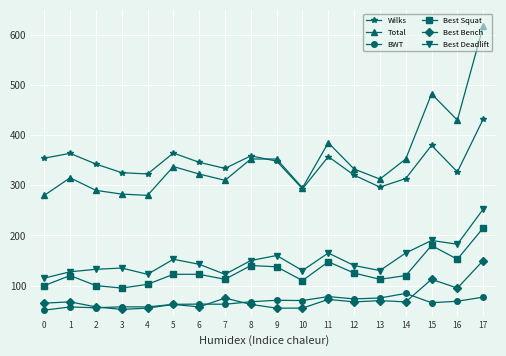

At which category does the chart reach its peak across all series?

17